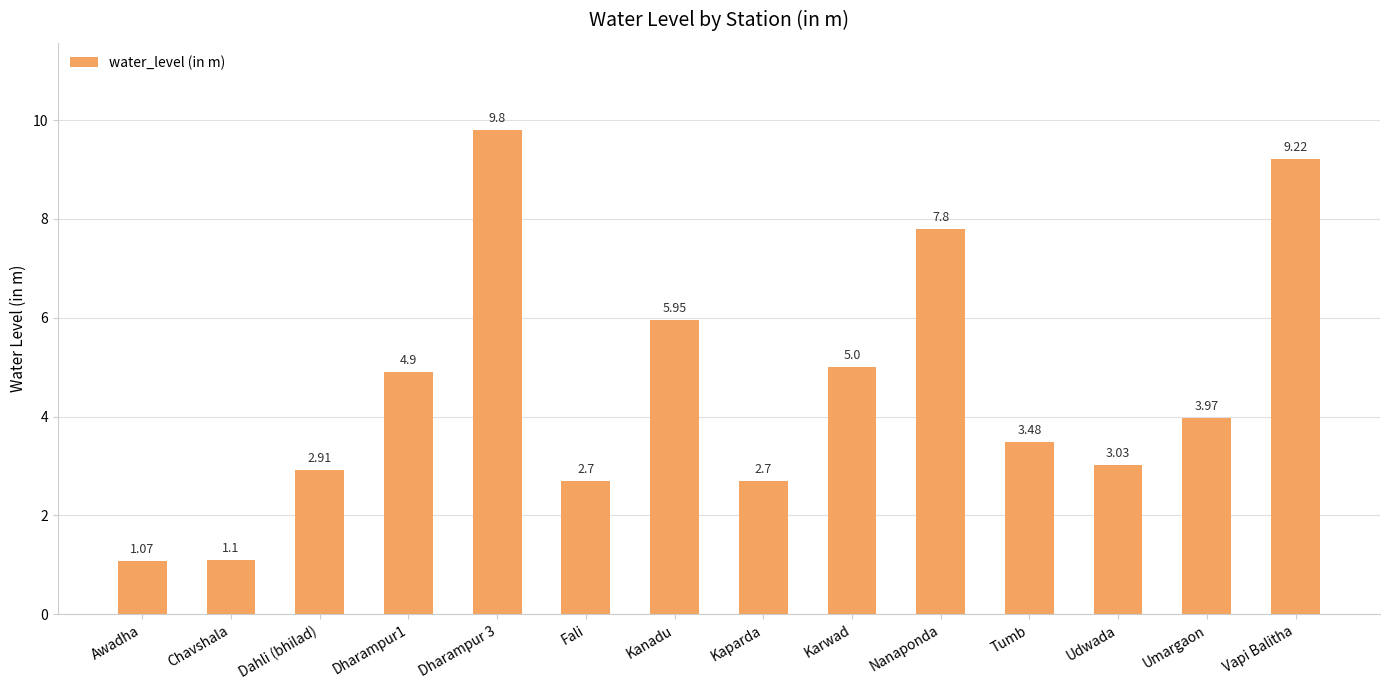

What is the ratio of the value at Dharampur1 to the value at Kanadu?

0.8